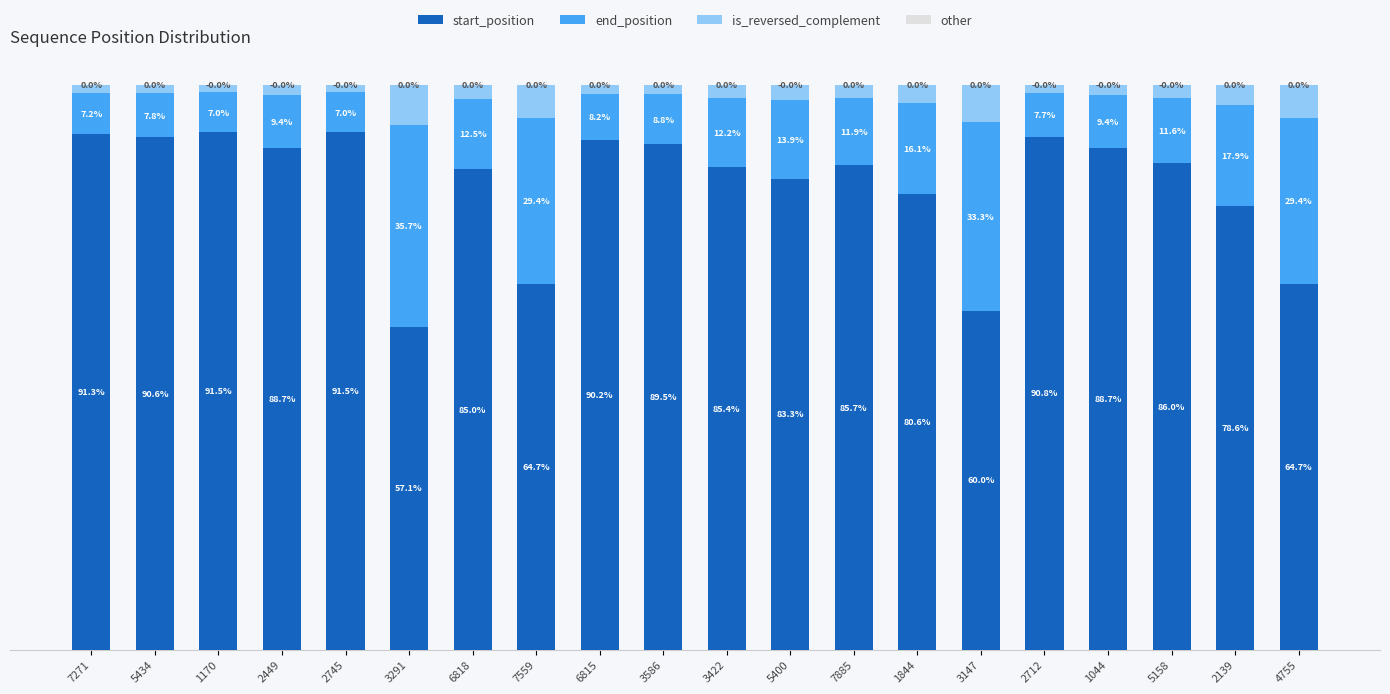

Rank the series by their maximum value, from lowest to highest.

other, is_reversed_complement, end_position, start_position